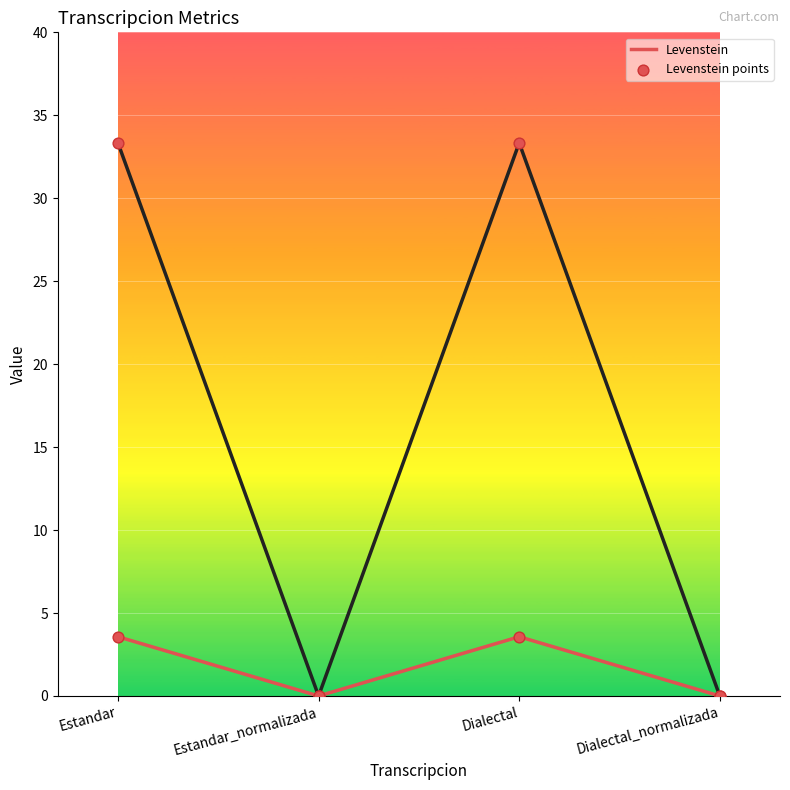

What is the difference between the highest and lowest values at Dialectal?

29.8